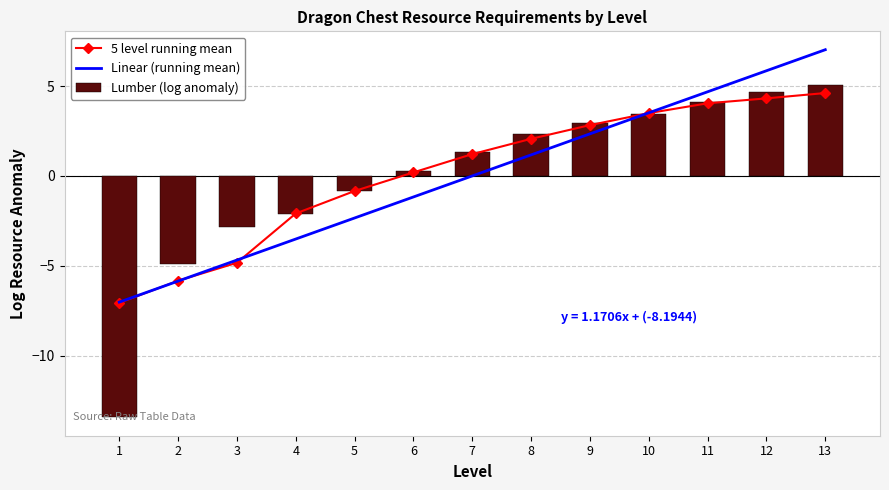

At which label does 5 level running mean first exceed 1?

7